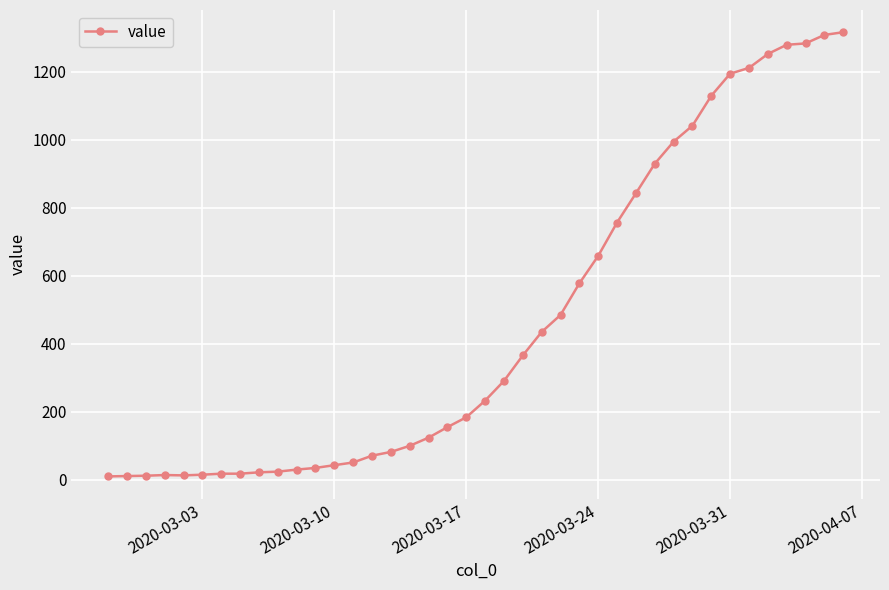

What is the difference between the second highest and minimum values?

1299